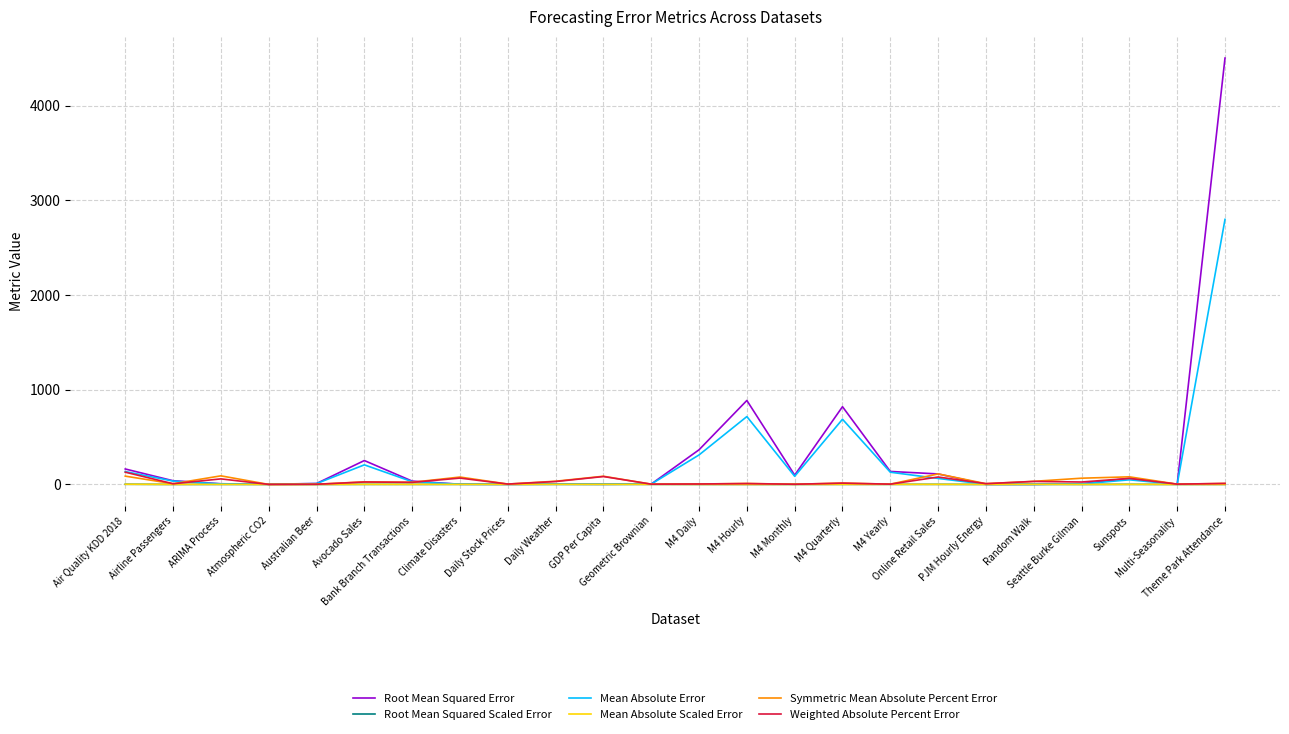

What is the maximum value for Mean Absolute Error?

2800.4